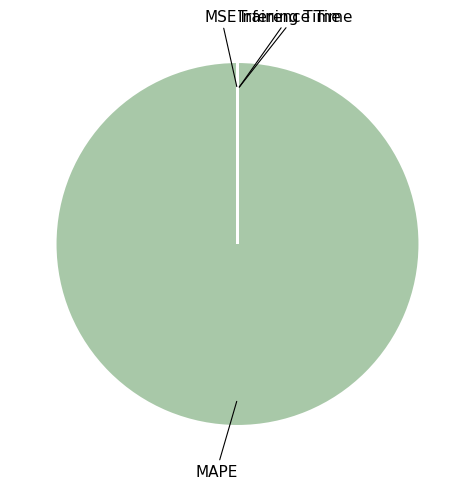

True or false: MAPE accounts for 88% of the total.

False